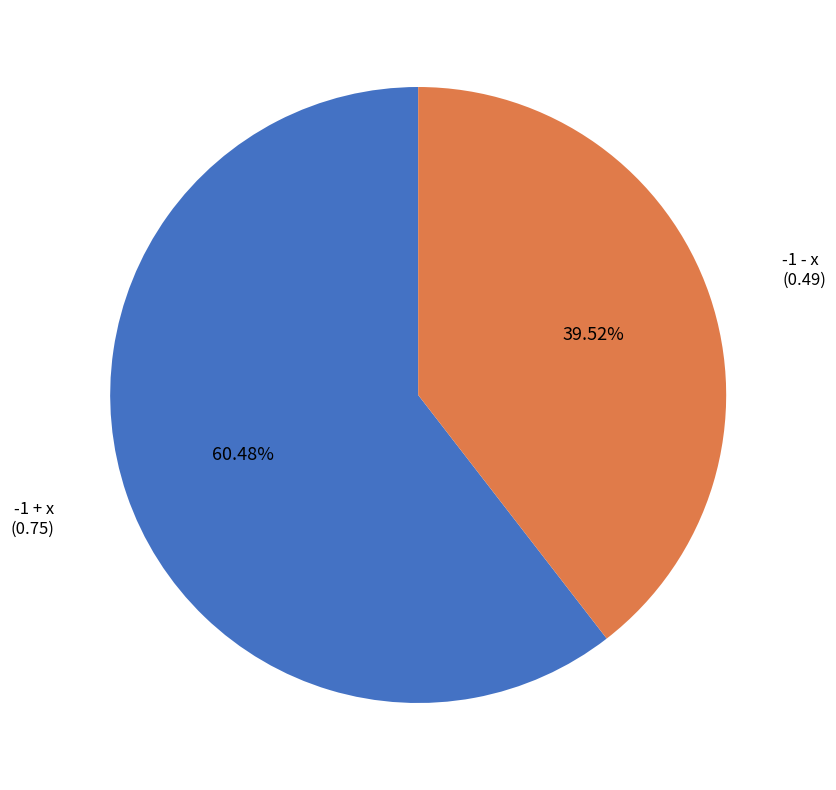

True or false: -1 - x accounts for 40% of the total.

True